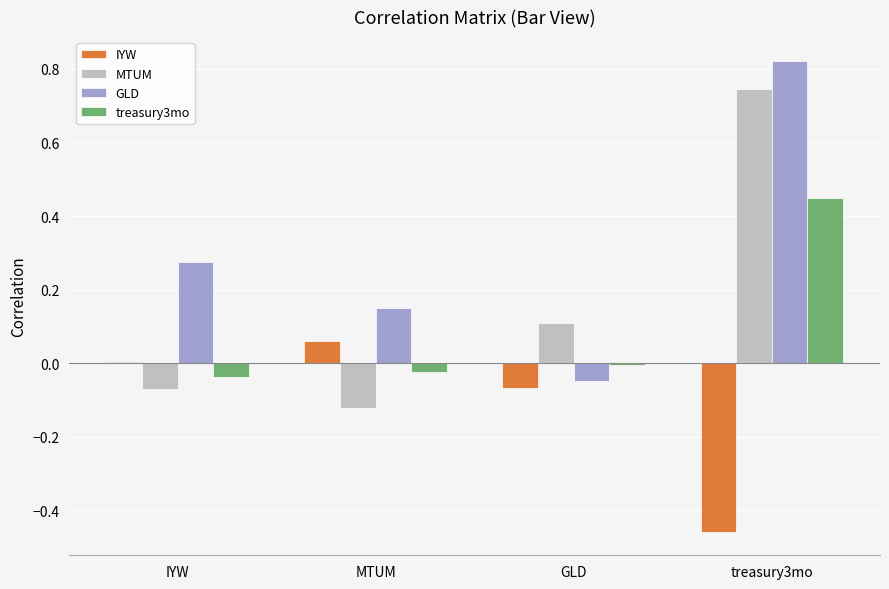

Which label corresponds to the largest value in the chart?

treasury3mo